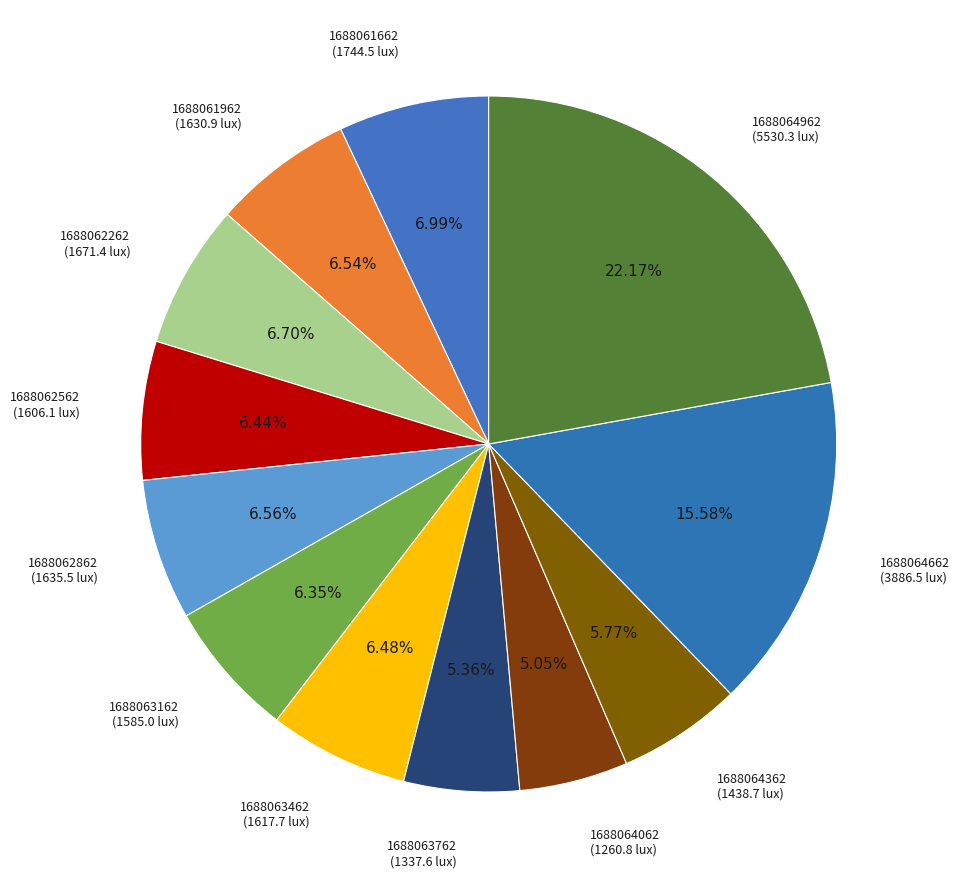

Is the sum of 1688064662 and 1688063762 greater than half?

No